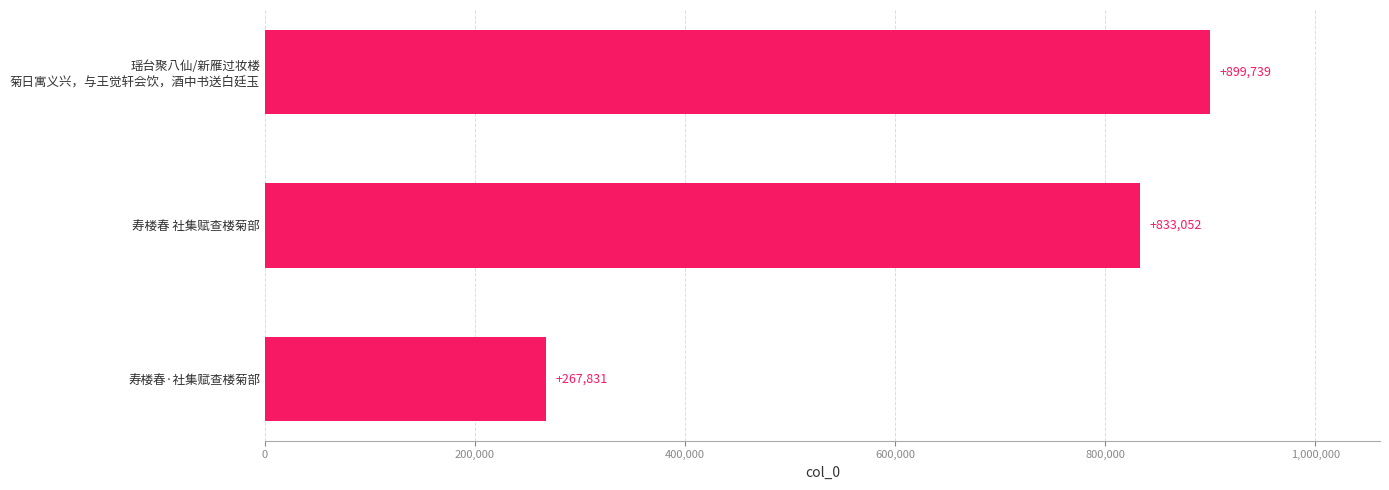

At which label is the value closest to 583785?

寿楼春 社集赋查楼菊部